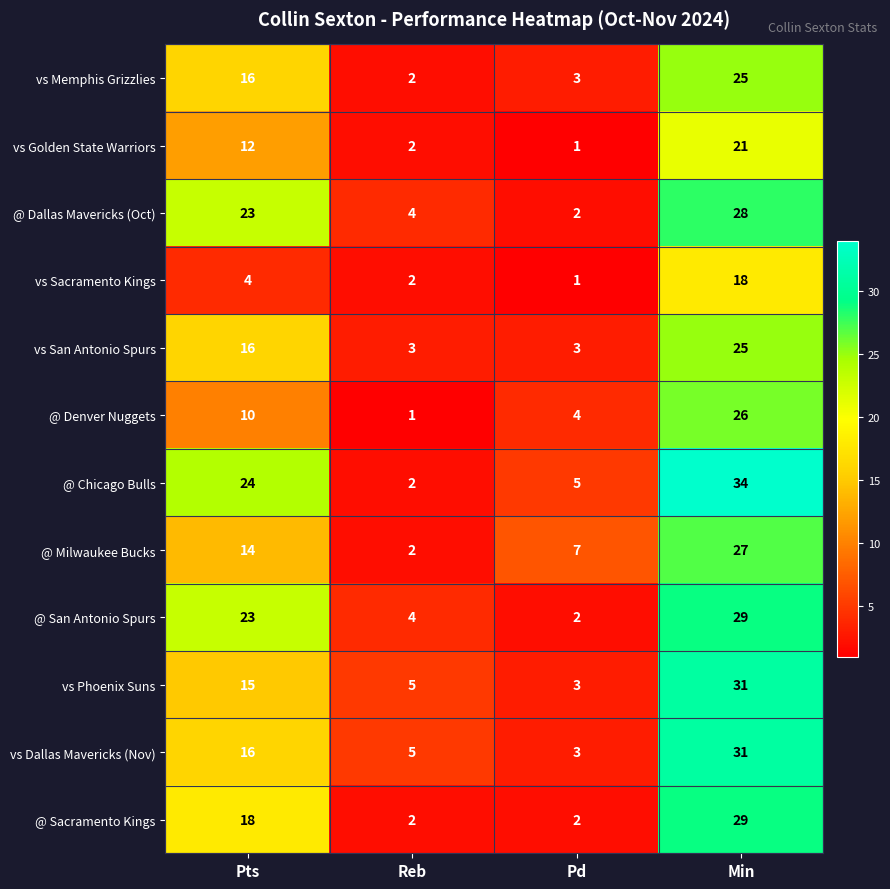

What is the total value across all series at Min?

324